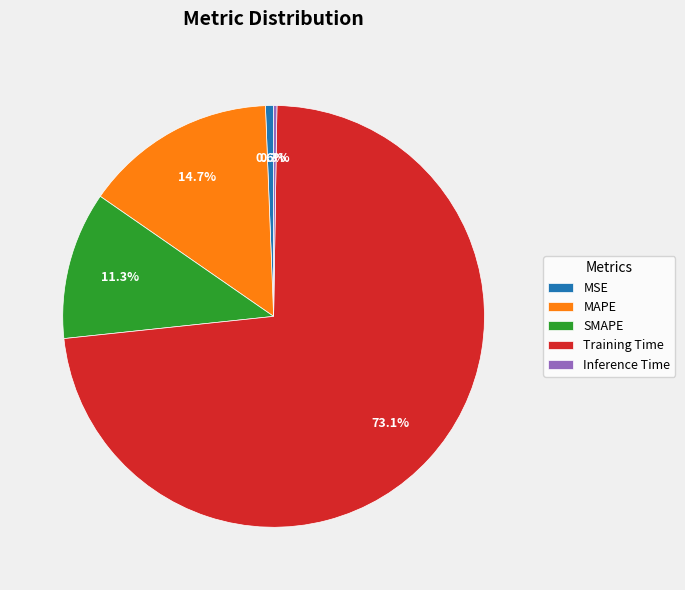

Is the sum of SMAPE and MSE greater than half?

No